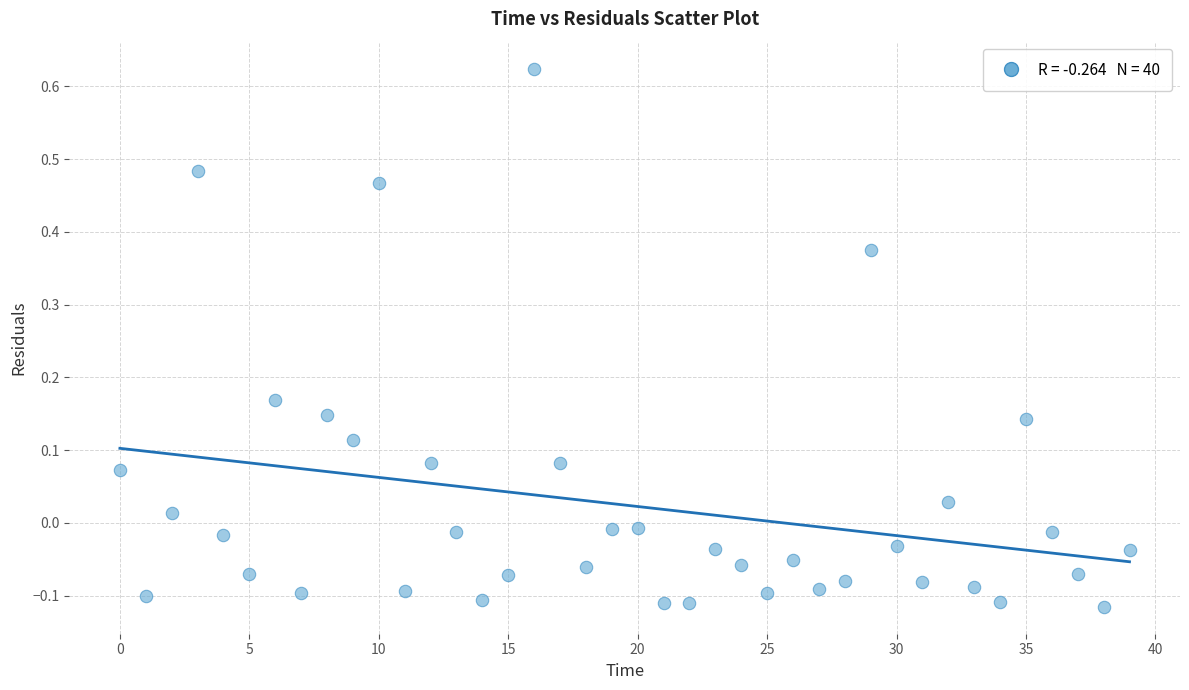

What is the range of Y values (max minus min)?

0.7